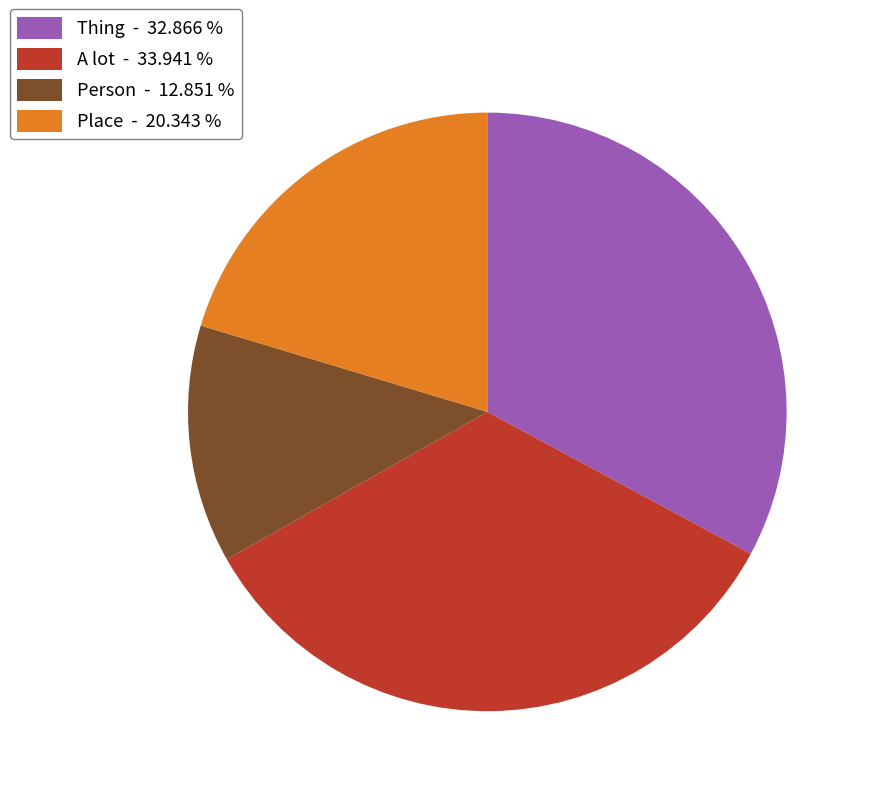

Approximately how many times larger is the value at Person - 12.851 % compared to Thing - 32.866 %?

0.4